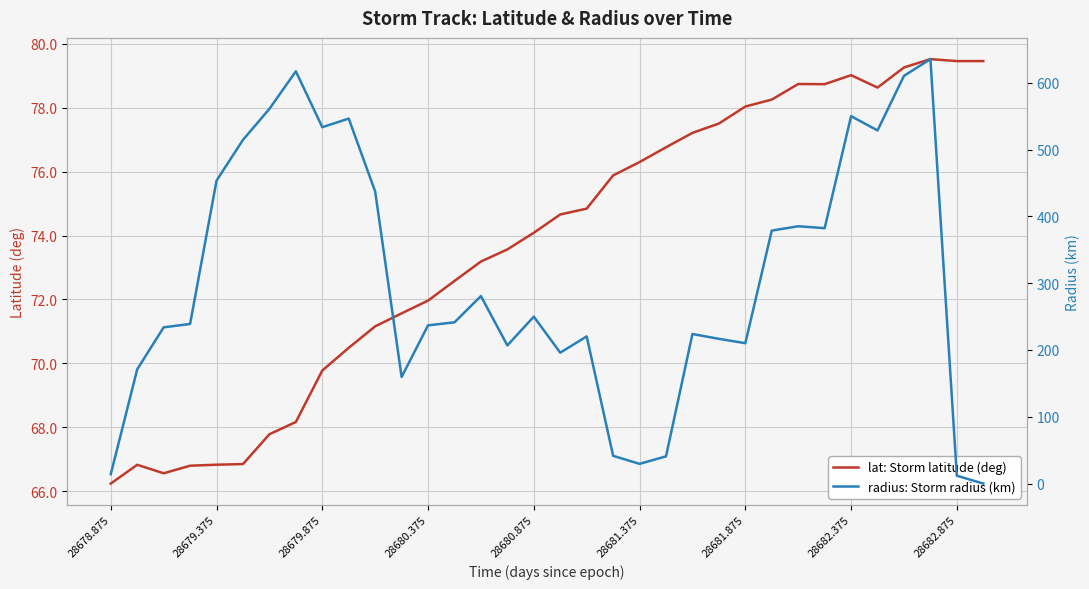

The value of lat: Storm latitude (deg) at 28681.875 is 107.5. True or false?

False